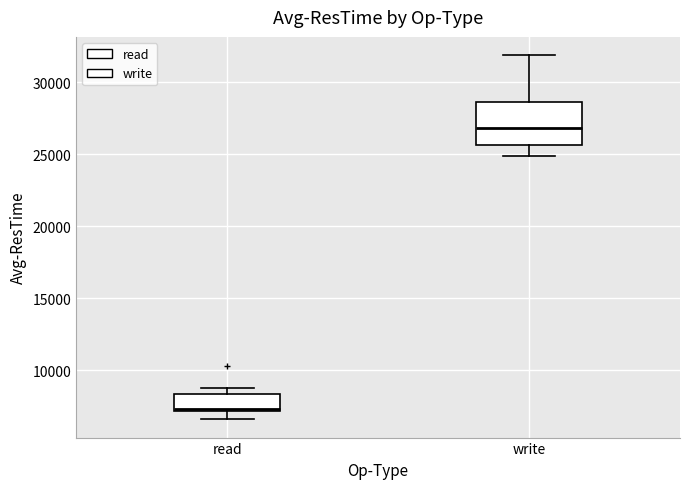

Which box's median line is the lowest?

read